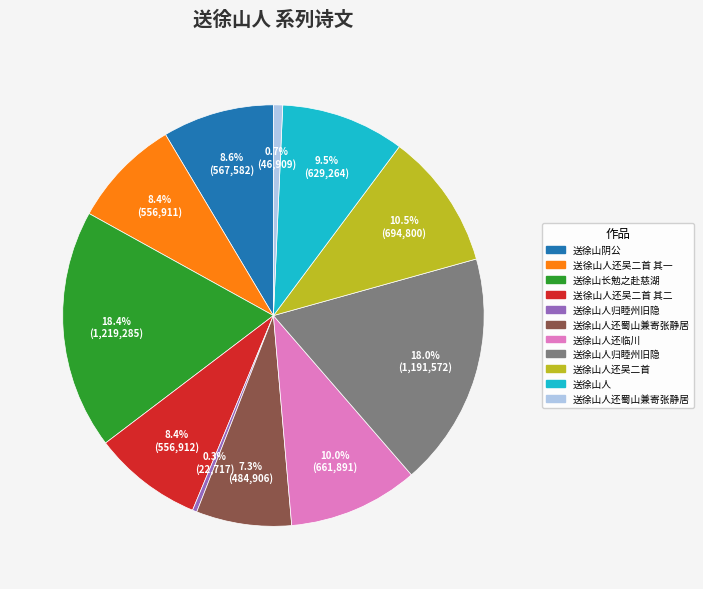

Does any single category account for the majority?

No